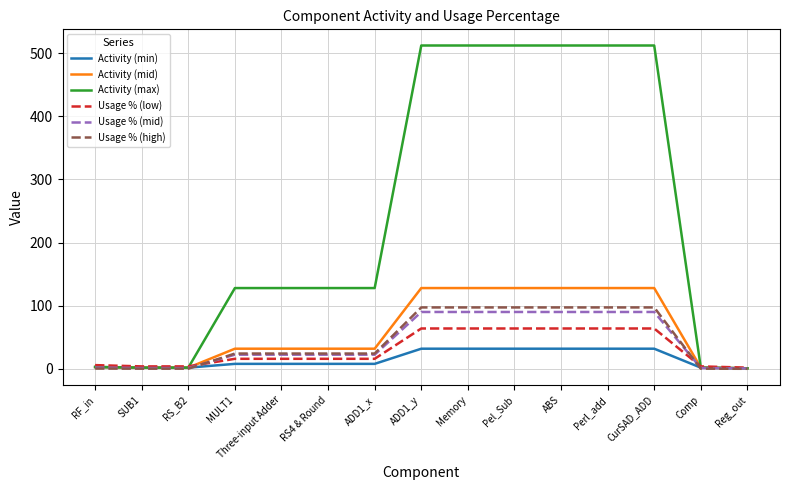

What value does the Activity (max) series have at RS4 & Round?

128.0